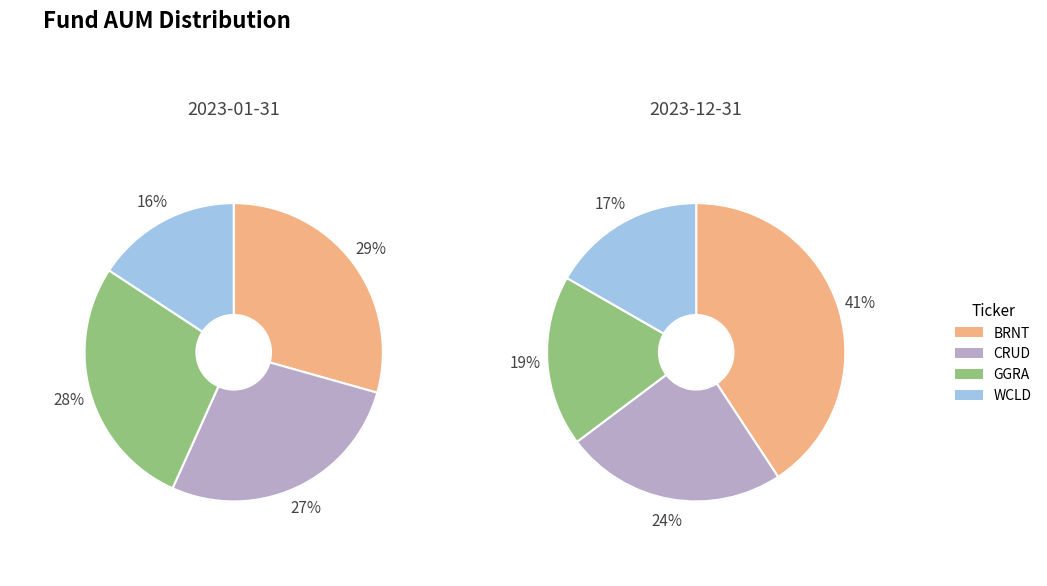

How many slices are in this pie chart?

4